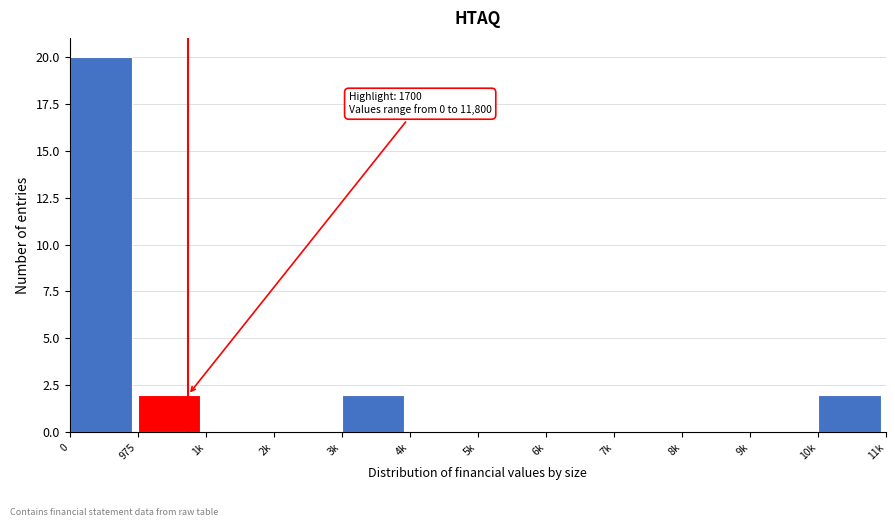

Reading left to right, transcribe all the data shown in this chart.

0=20	975=2	1k=0	2k=0	3k=2	4k=0	5k=0	6k=0	7k=0	8k=0	9k=0	10k=2